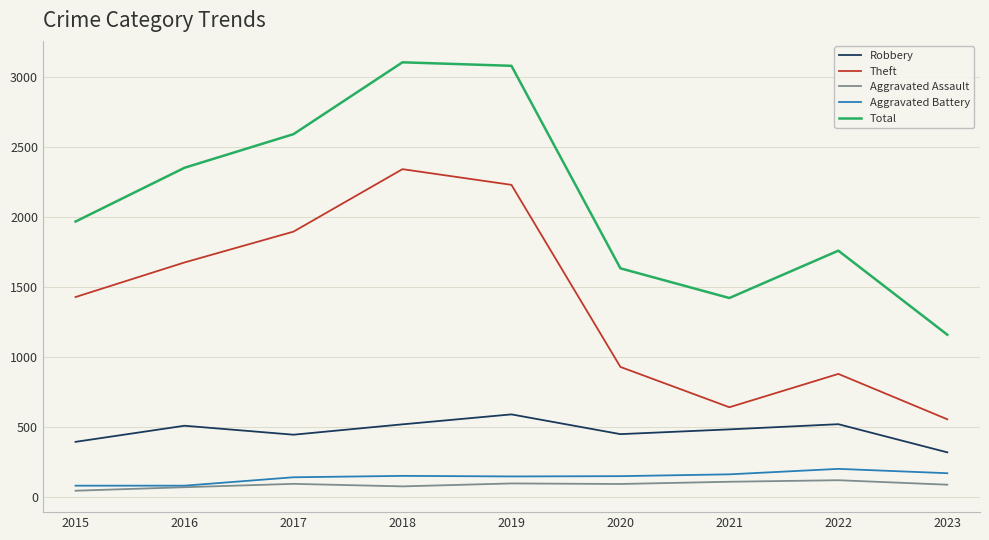

How many lines are shown in the chart?

5